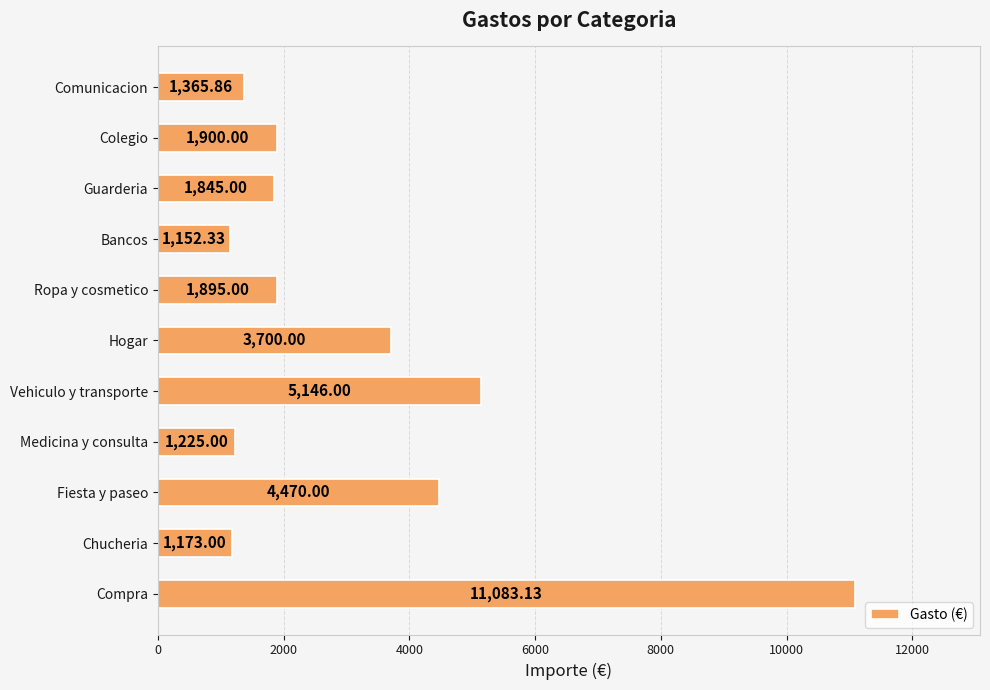

What is the smallest value displayed?

1152.3